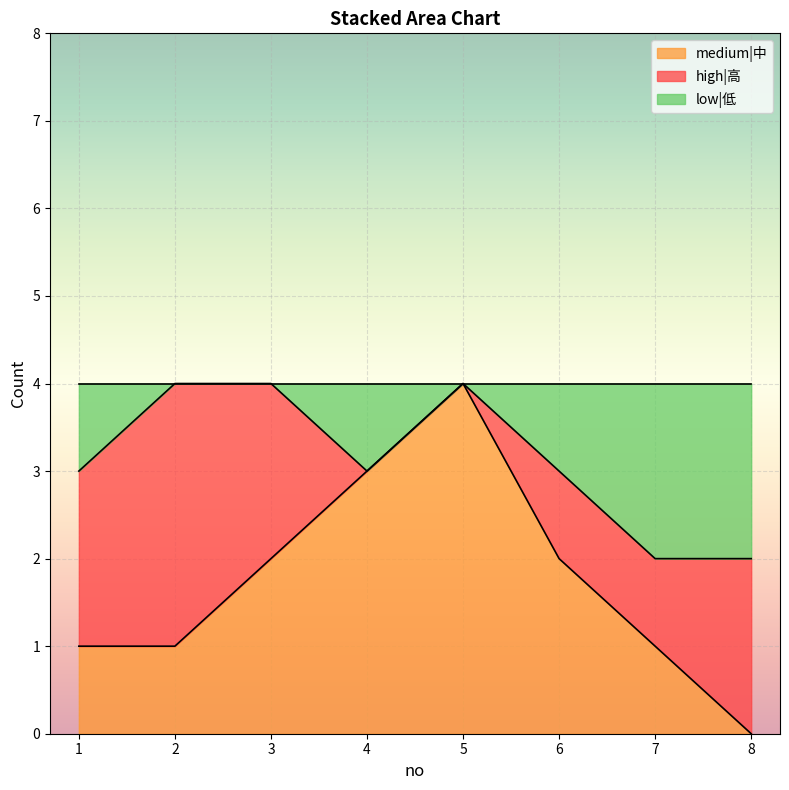

What is the difference between the medium|中 values at 3 and 1?

1